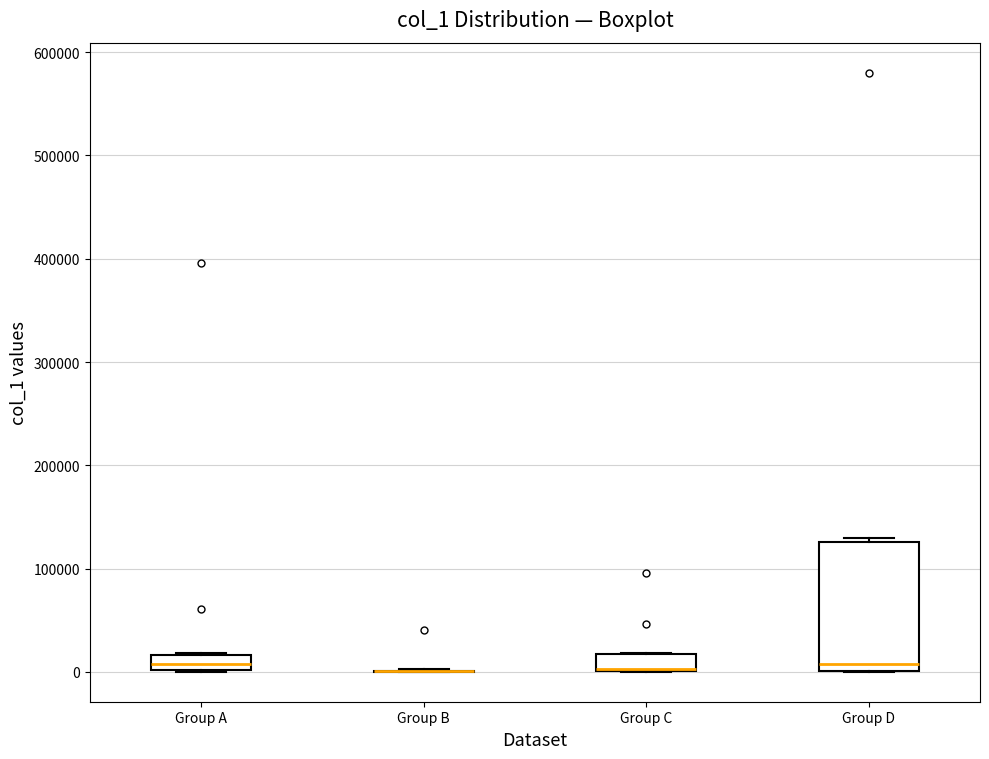

Comparing the boxes themselves (not the whiskers), which one is the tallest?

Group D